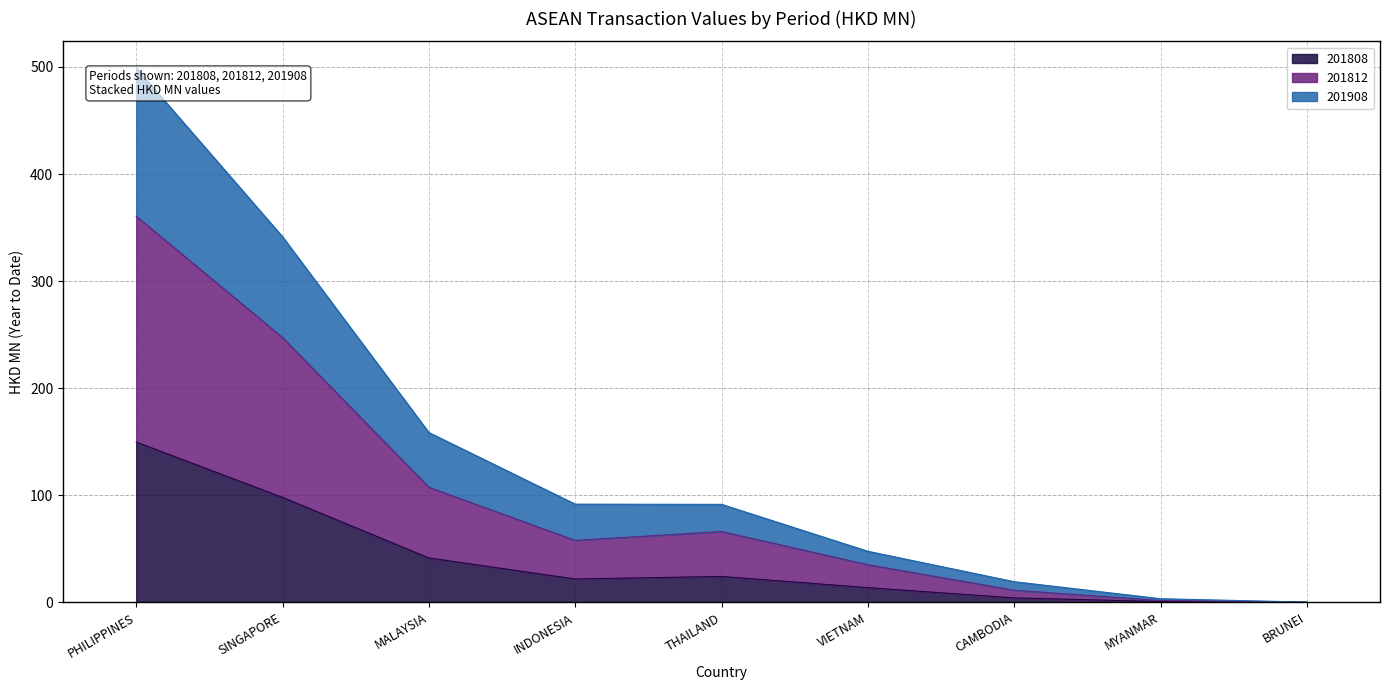

At which category is the sum across all series the highest?

PHILIPPINES